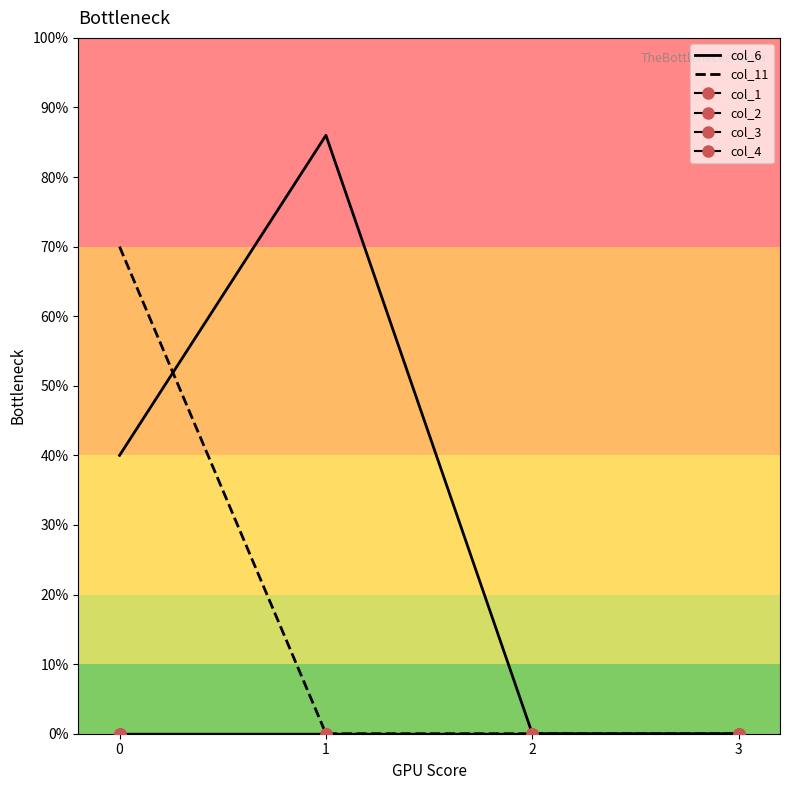

Reading right to left, transcribe all the data shown in this chart.

col_6: 3=0	2=0	1=430	0=200
col_11: 3=0	2=0	1=0	0=350
col_1: 3=0	2=0	1=0	0=0
col_2: 3=0	2=0	1=0	0=0
col_3: 3=0	2=0	1=0	0=0
col_4: 3=0	2=0	1=0	0=0